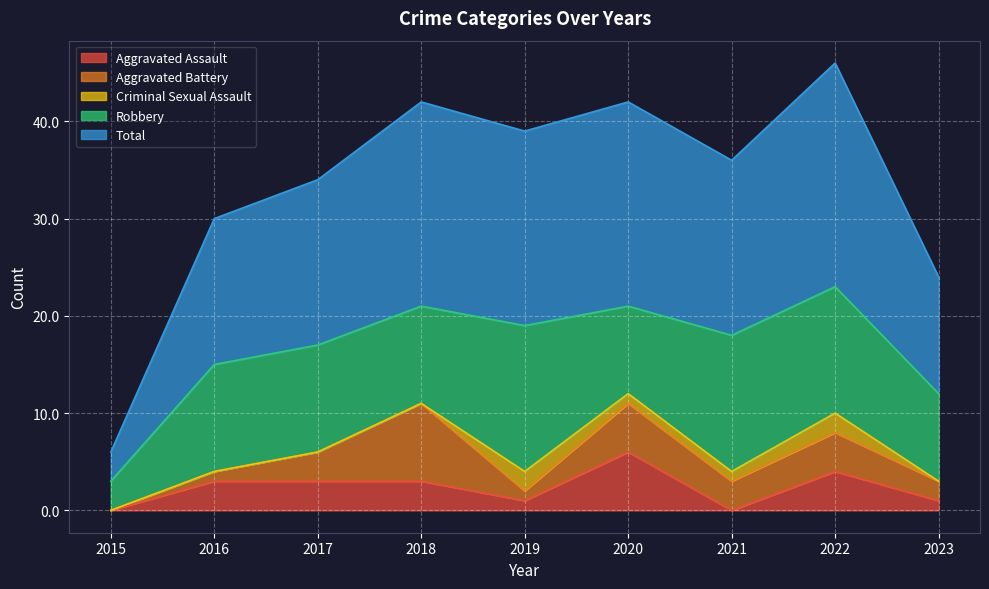

Rank the categories by Aggravated Battery value from highest to lowest.

2018, 2020, 2022, 2017, 2021, 2023, 2016, 2019, 2015